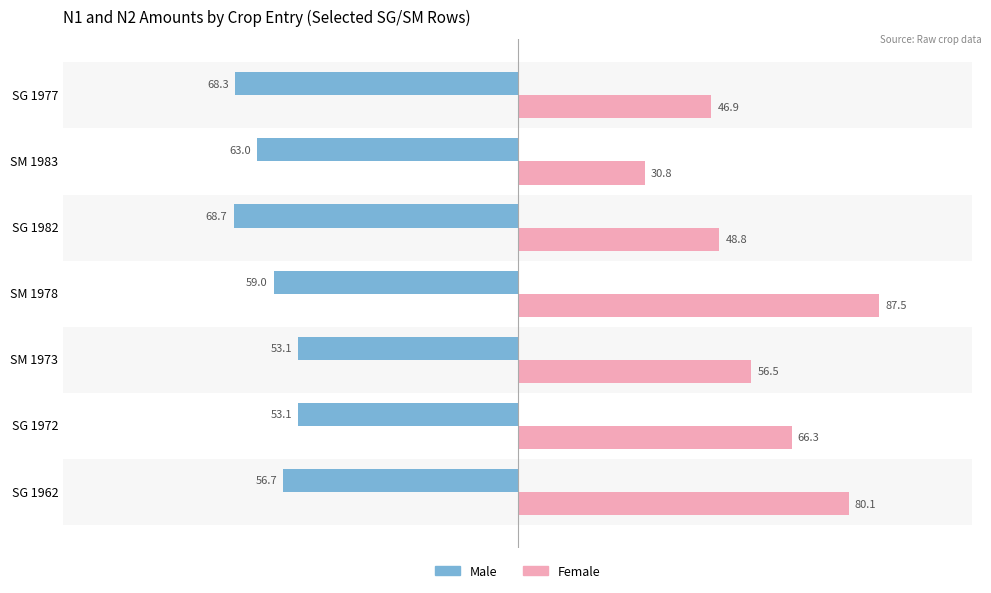

True or false: Female has a value of 56.5 at SM 1973.

True